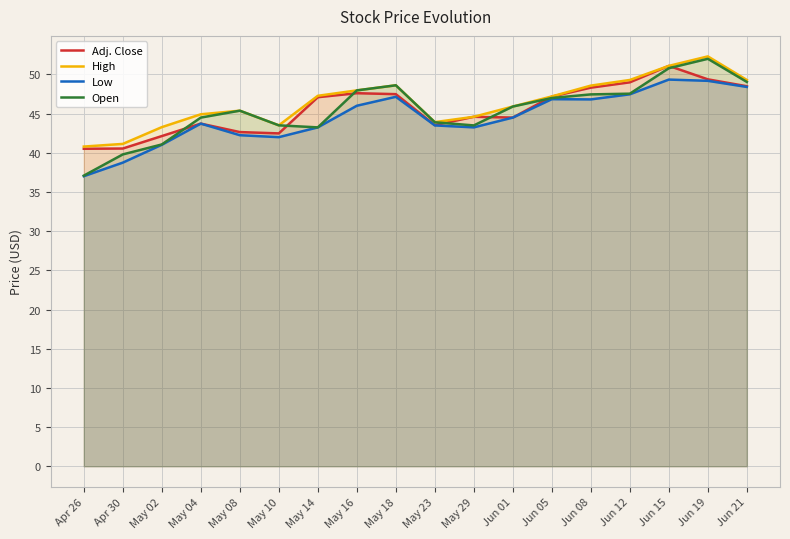

Read the Low value at Jun 19.

49.2